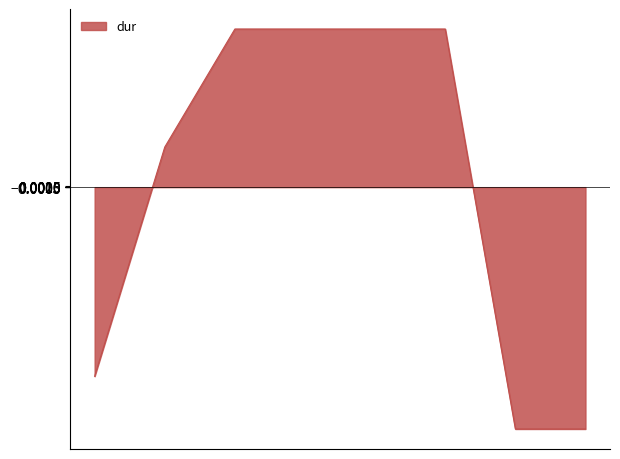

How many values are below 0?

3